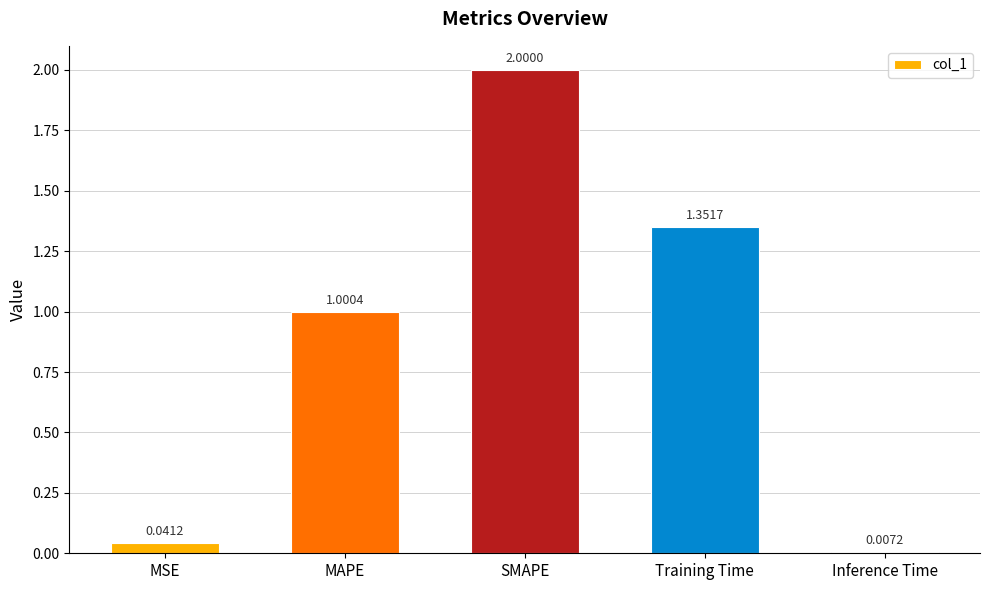

What is the sum of all values?

4.4